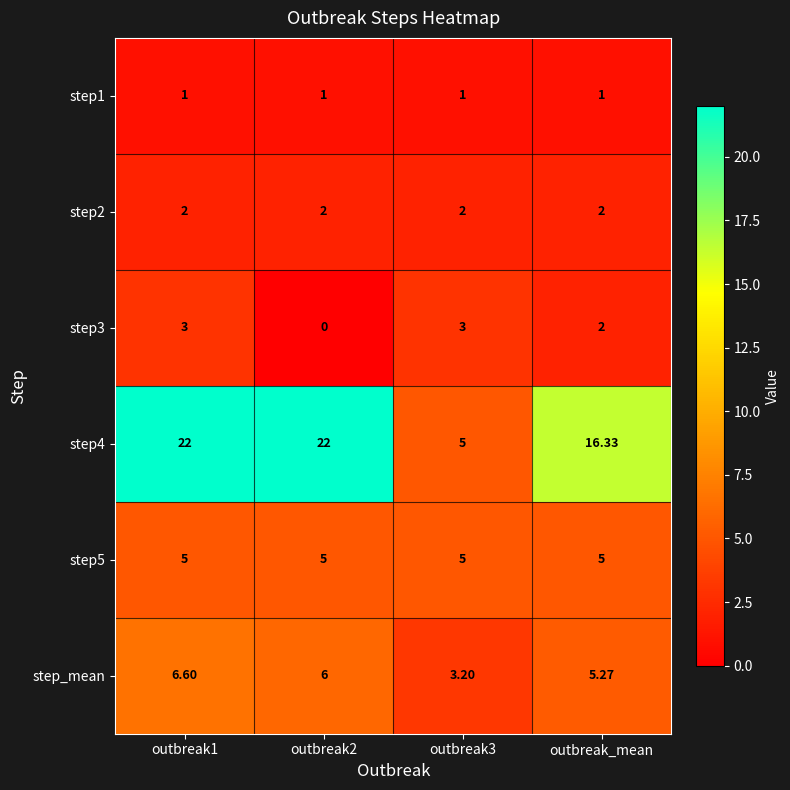

How many values in the step3 series are below 3?

2